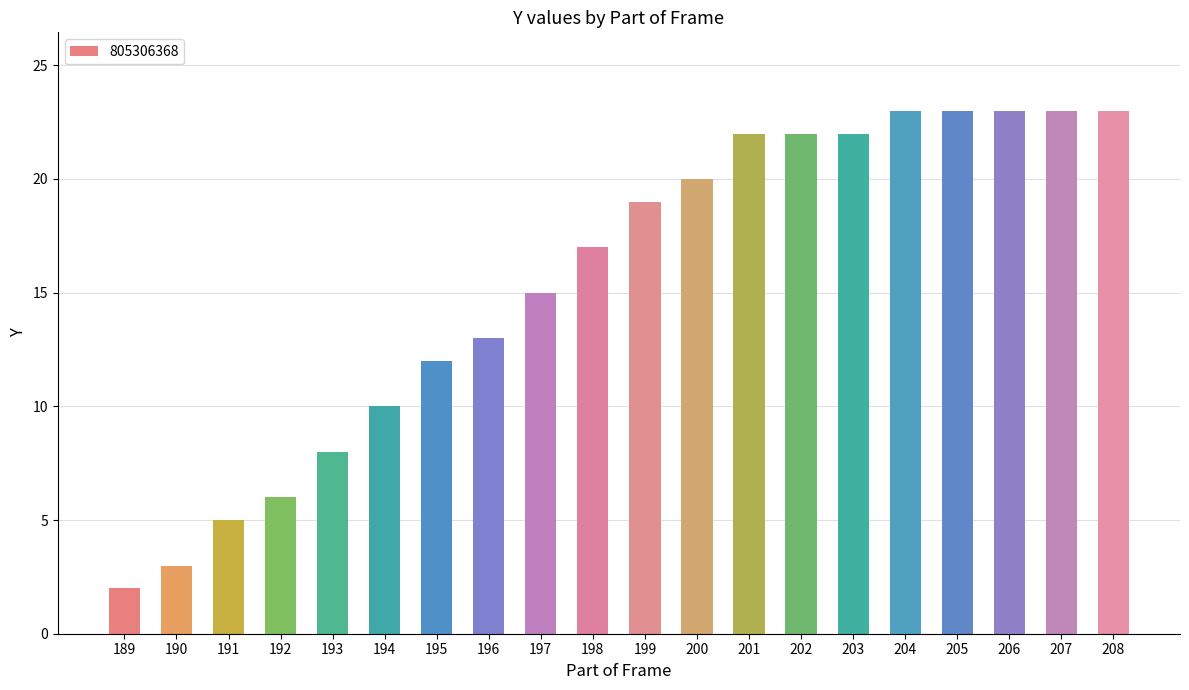

Where is the data nearest to the value 12?

195